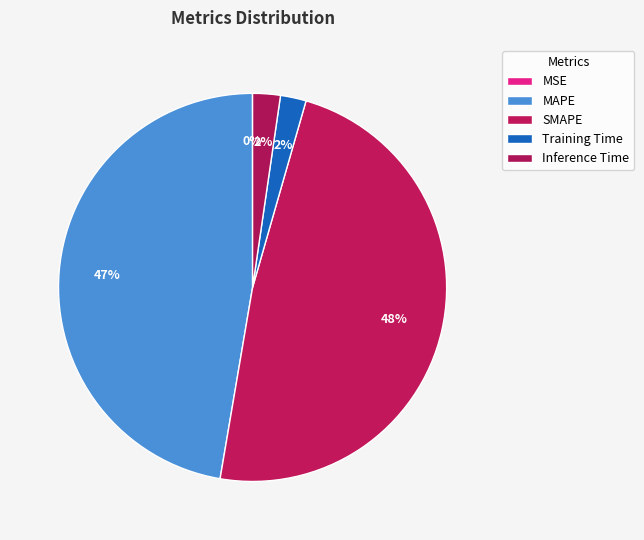

Between MSE and SMAPE, which is larger?

SMAPE